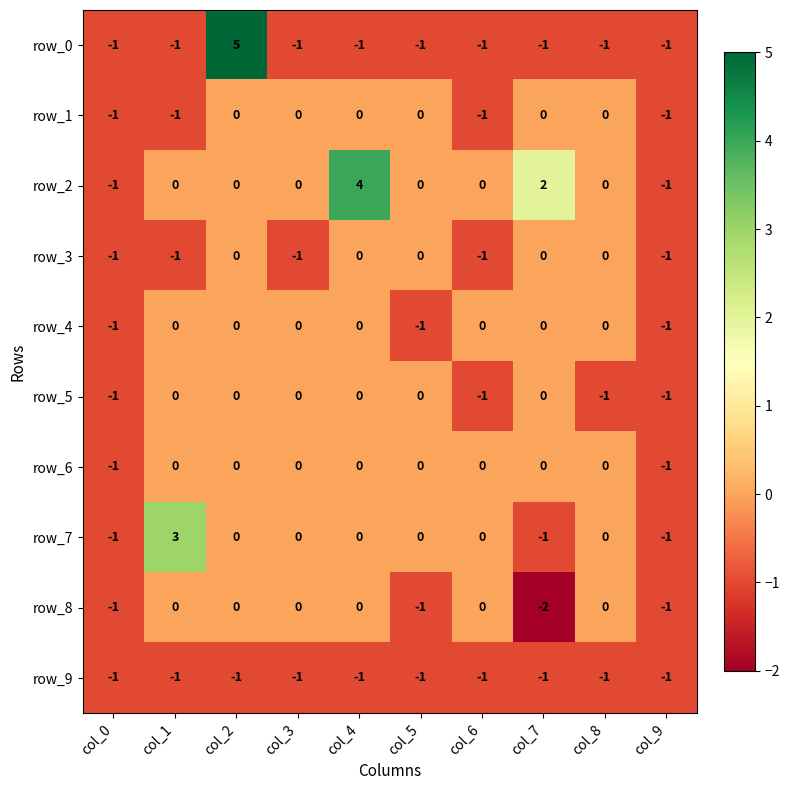

The value of row_9 at col_7 is -2. True or false?

False